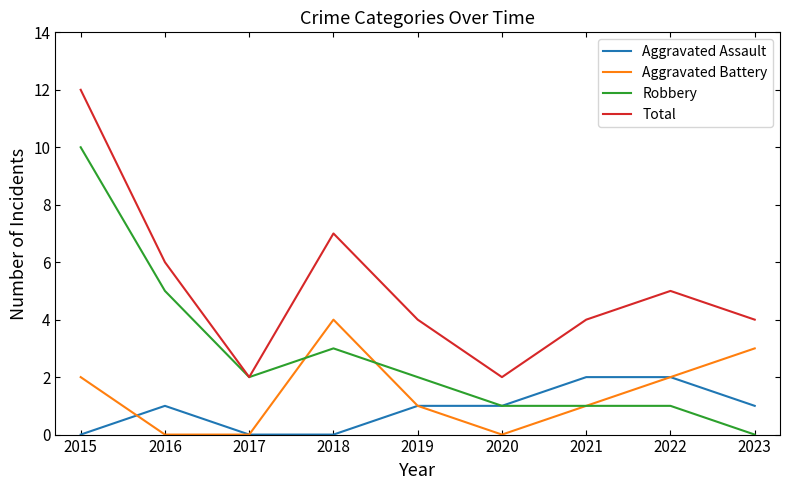

Where does the Aggravated Battery series first go above 1?

2015